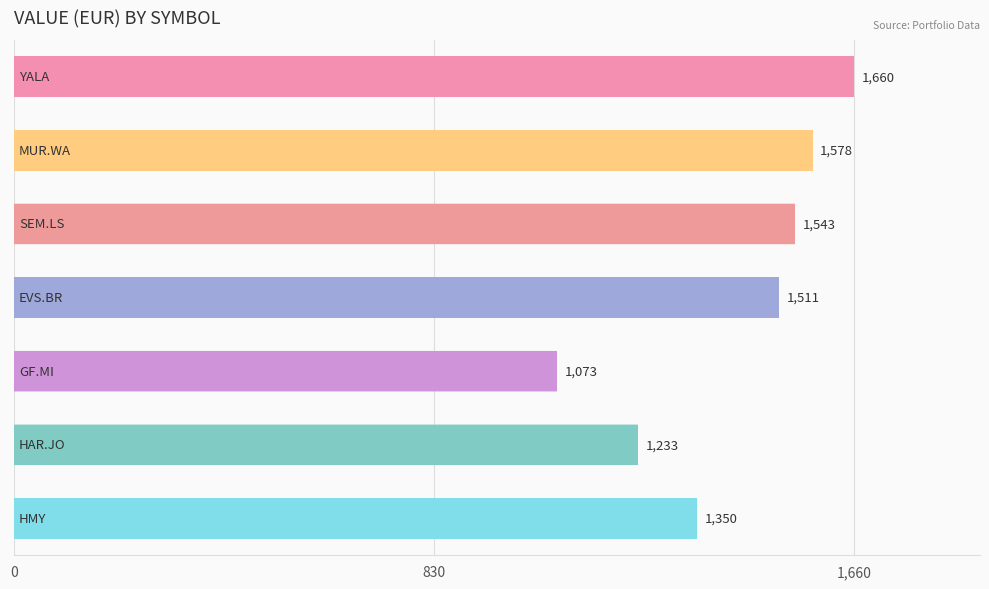

What is the greatest value displayed?

1659.9